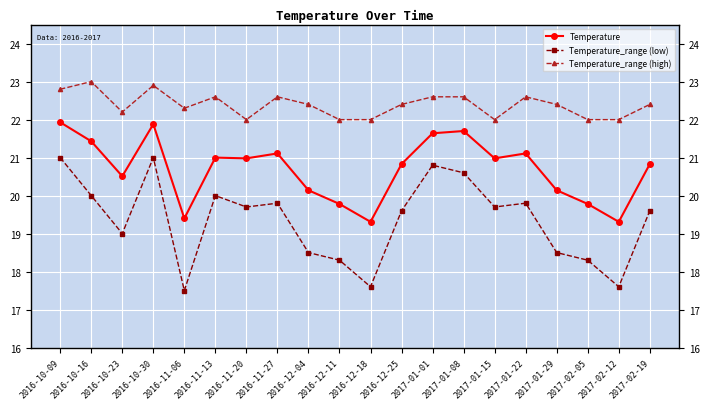

What are all the series names shown in the legend?

Temperature, Temperature_range (low), Temperature_range (high)